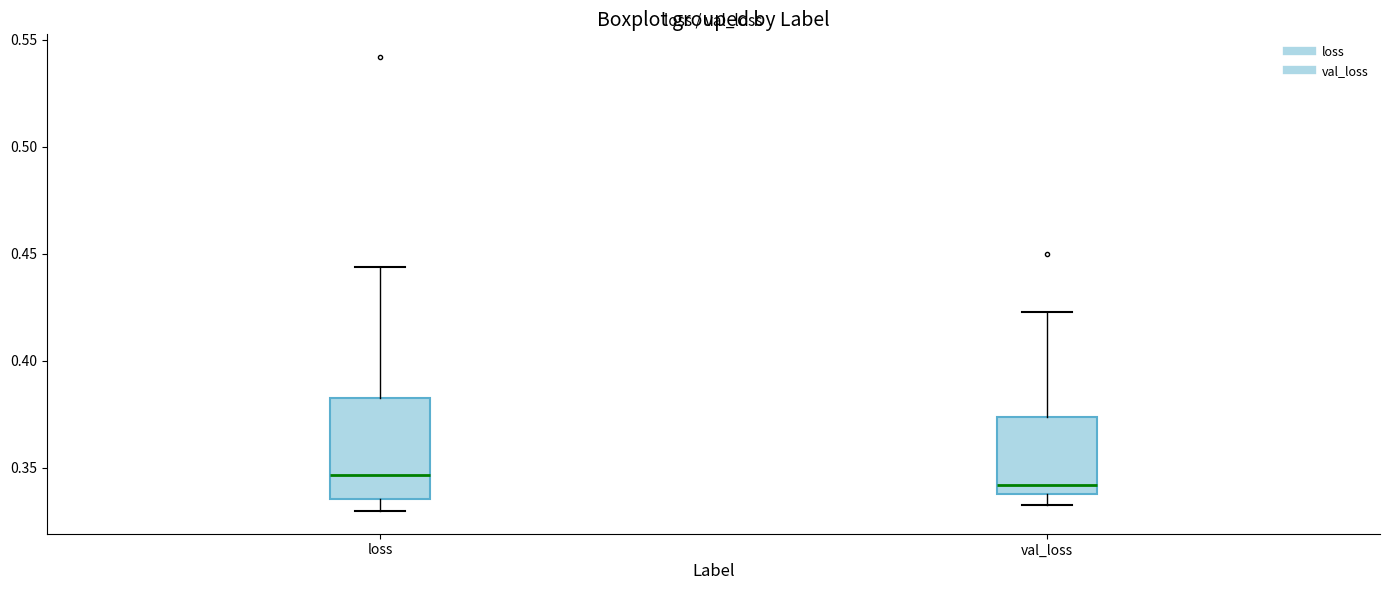

Reading left to right, transcribe this box plot: for each box, give where its median line is, the range the box spans, and where its two whiskers end, as read against the y-axis. The values are not printed on the chart, so give them approximately, as read against the axis.

loss: median 0.345, box 0.335 to 0.385, whiskers 0.330 to 0.445
val_loss: median 0.340 (just above the box's lower edge), box 0.340 to 0.375, whiskers 0.335 to 0.425